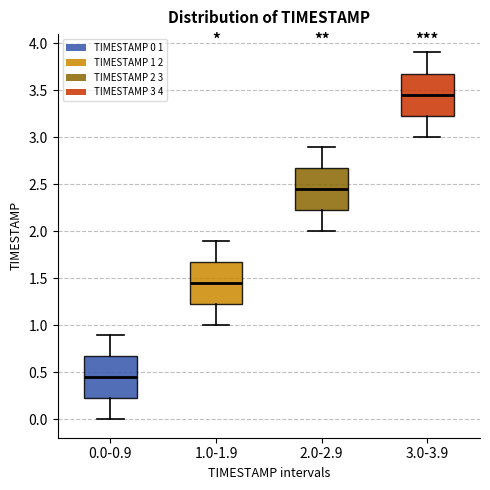

Which box has the lowest median line?

0.0-0.9